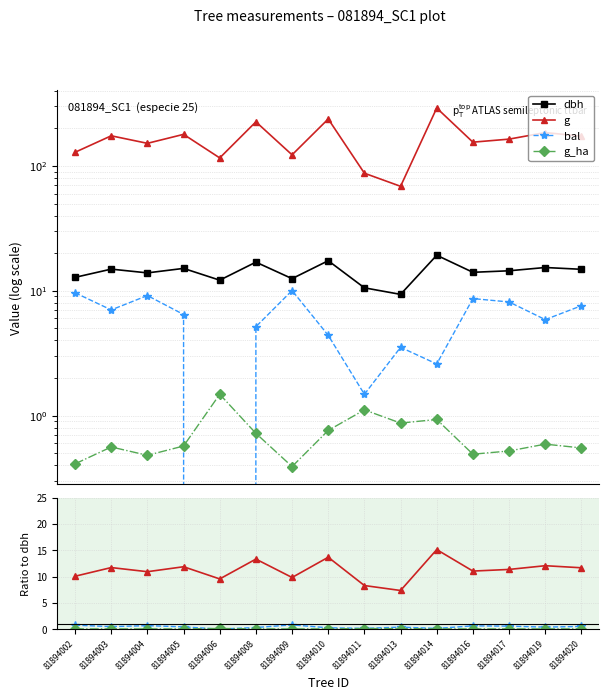

What is the greatest value displayed?

291.0